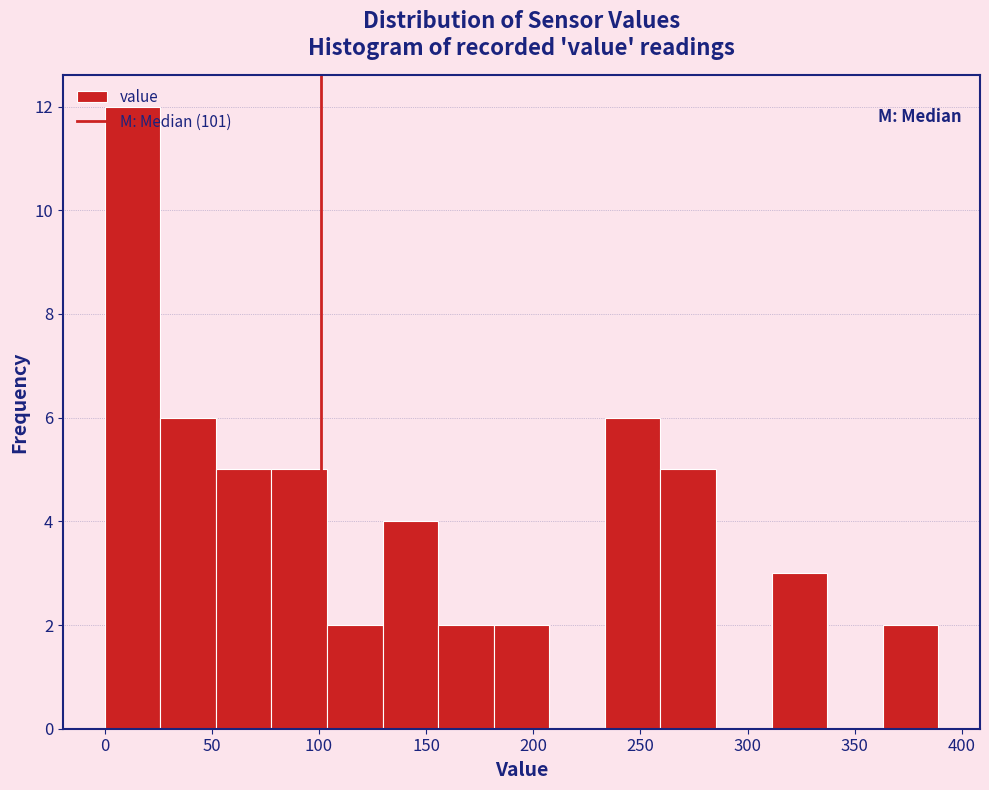

Which range on the x-axis has the tallest bar?

0 to 25